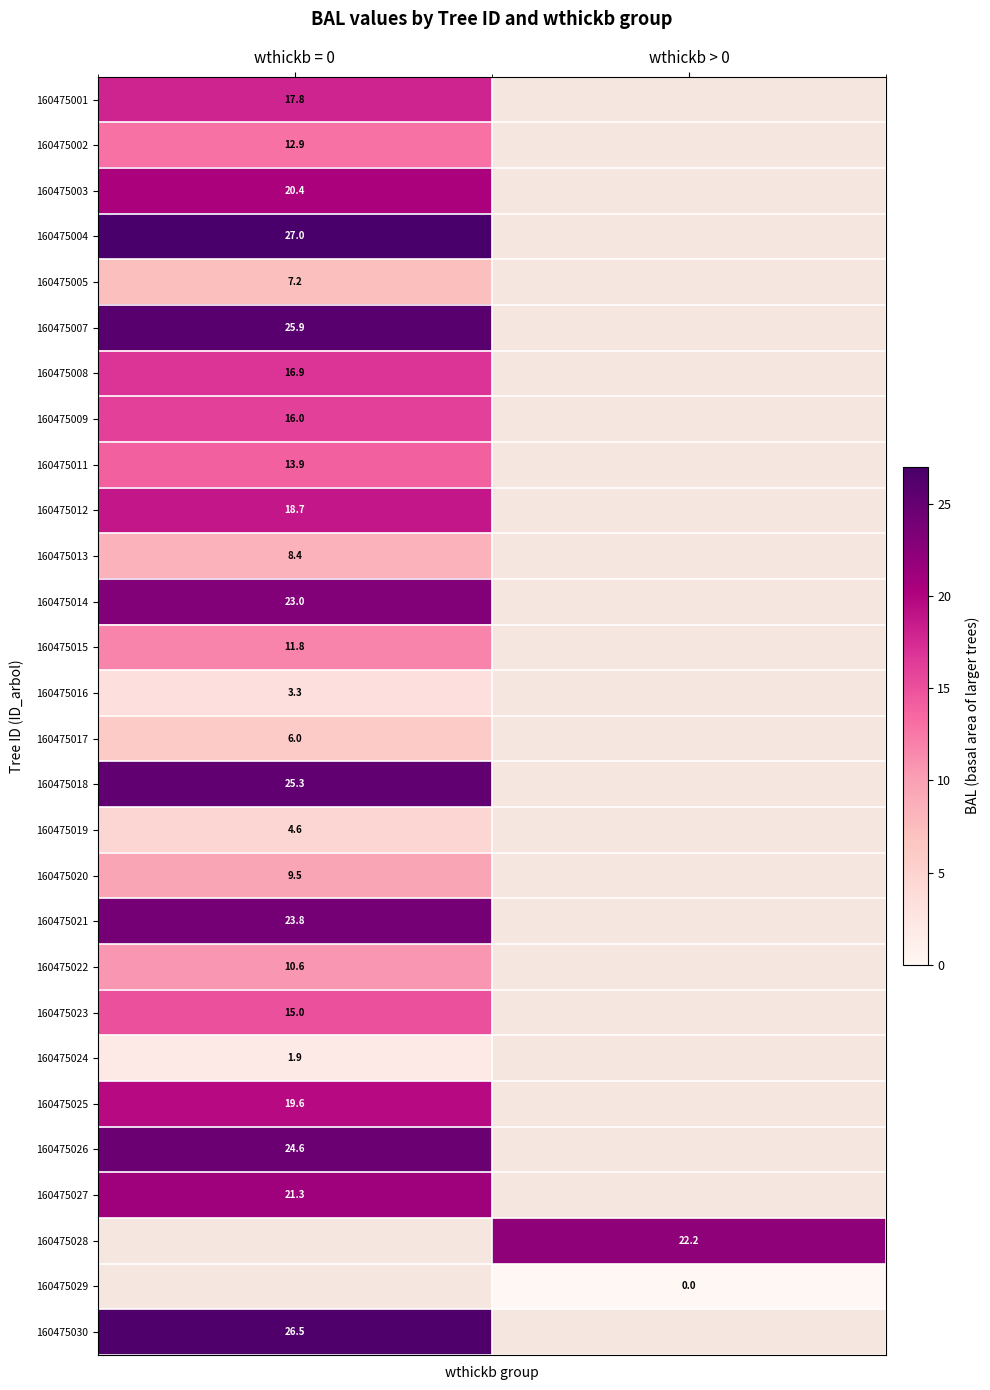

At which label is 160475023 closest to 15?

wthickb = 0